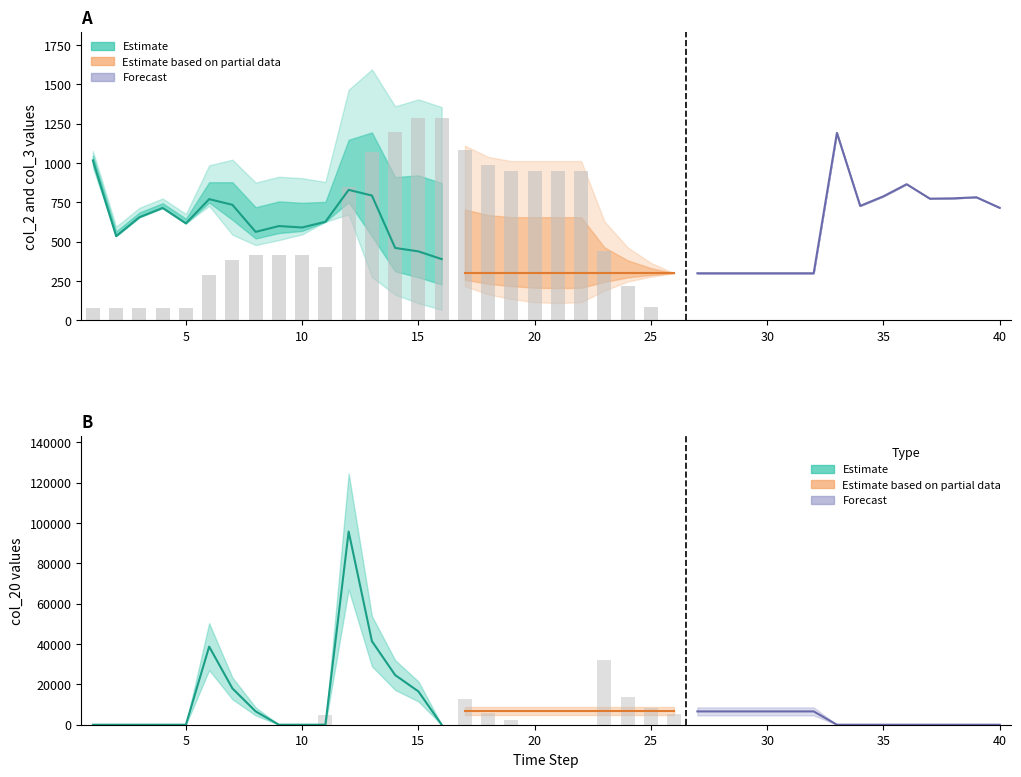

The value of col_2 at 15 is 781. True or false?

False